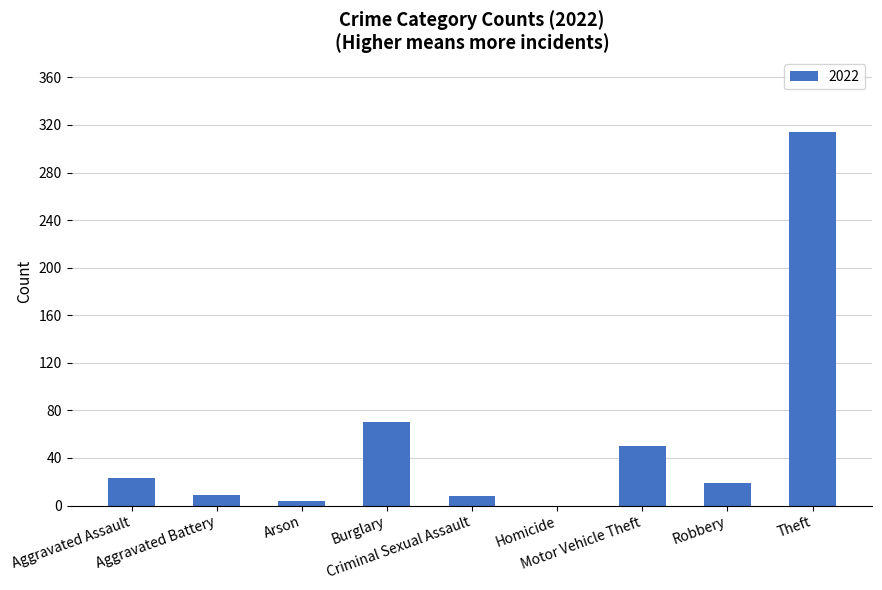

Are the bars horizontal?

No